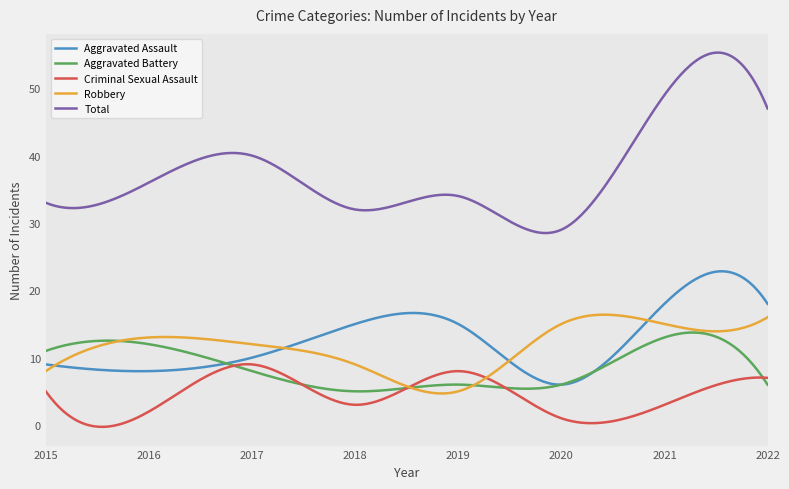

List the series in order of their peak value, lowest first.

Criminal Sexual Assault, Aggravated Battery, Robbery, Aggravated Assault, Total